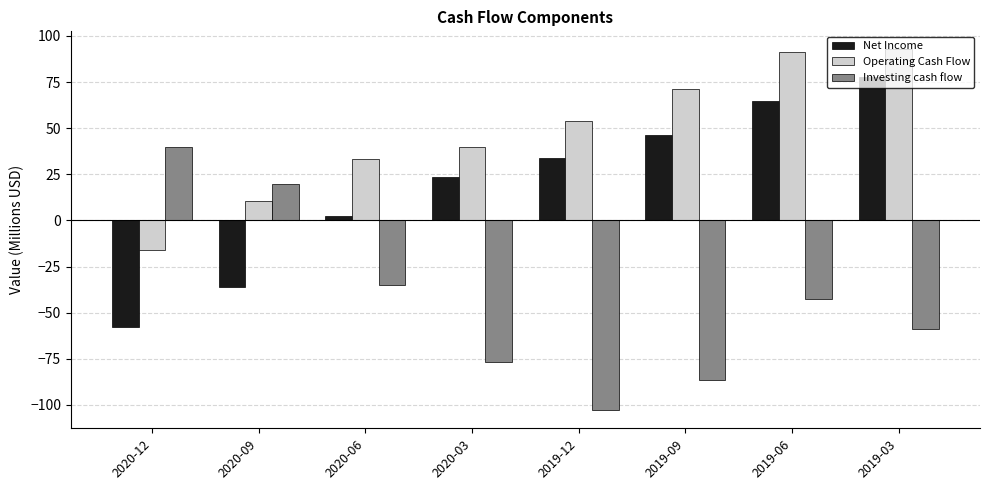

The Investing cash flow series shows 19.8 at 2020-09. True or false?

True